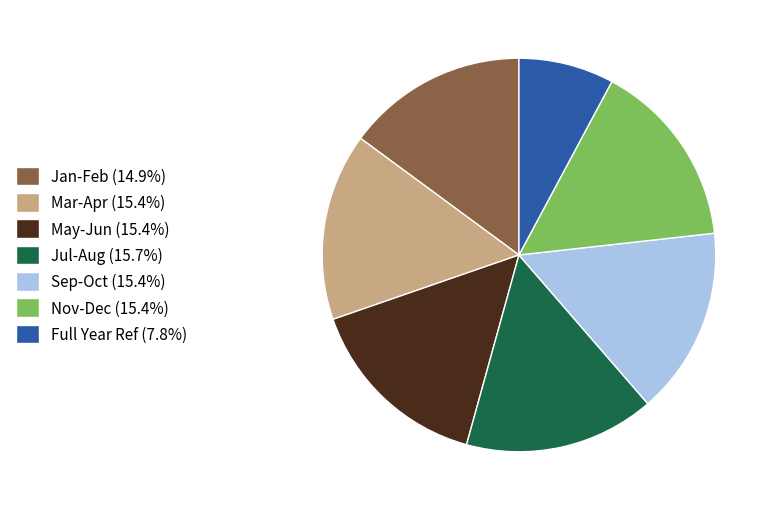

Approximately how many times larger is the value at Sep-Oct (15.4%) compared to Full Year Ref (7.8%)?

2.0